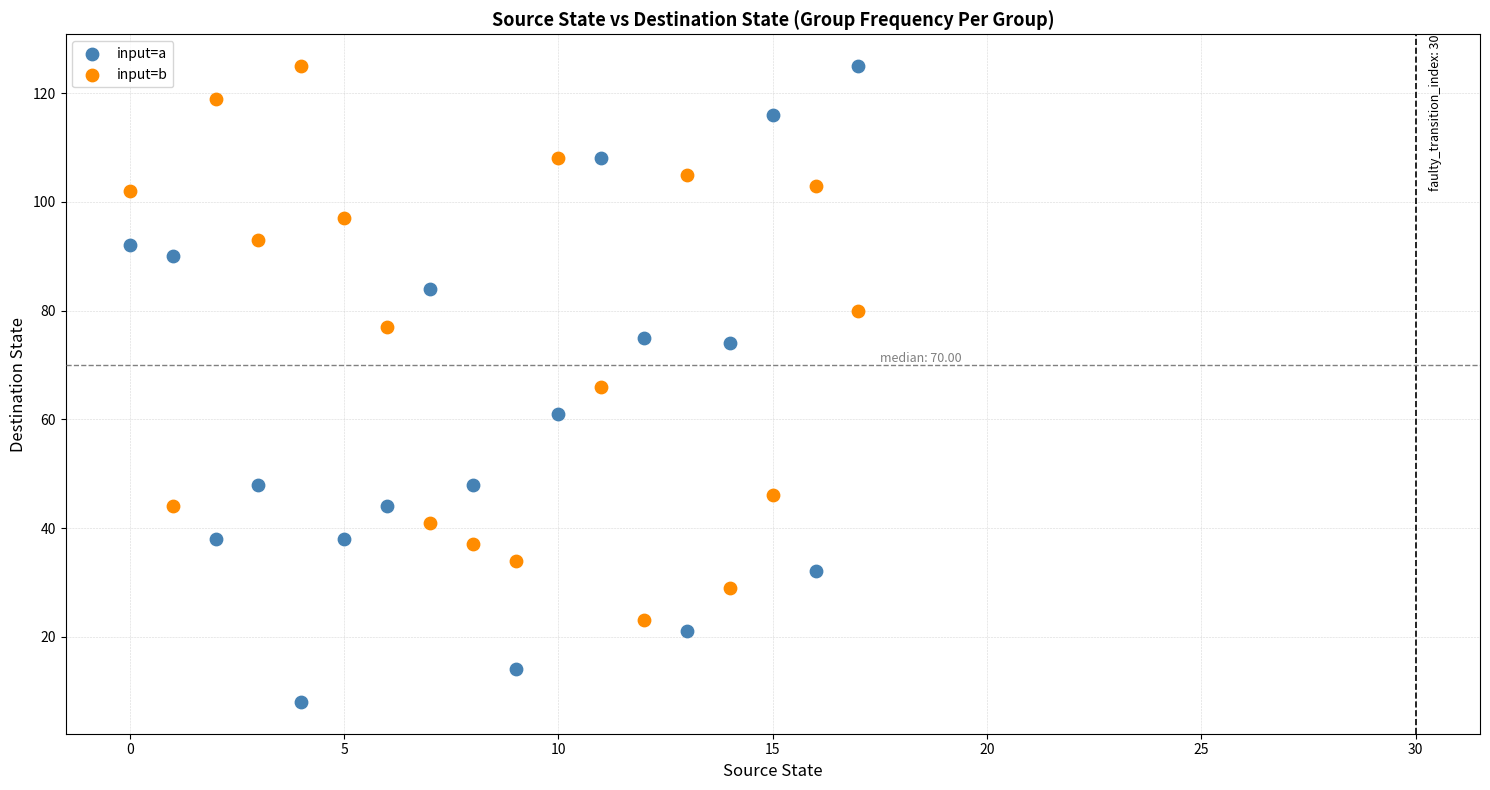

What are all the series names shown in the legend?

input=a, input=b